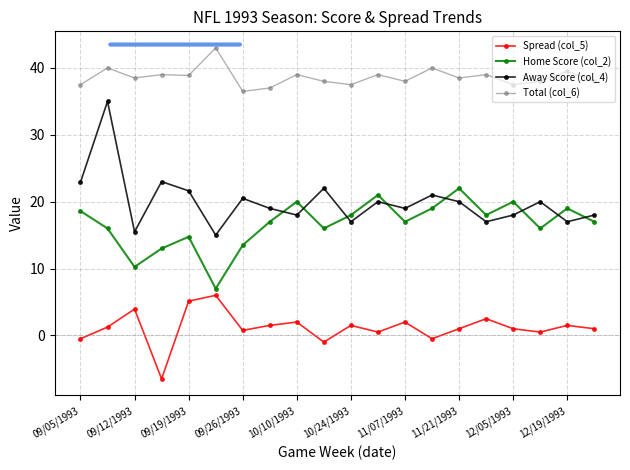

Which series has the largest range (max minus min)?

Away Score (col_4)